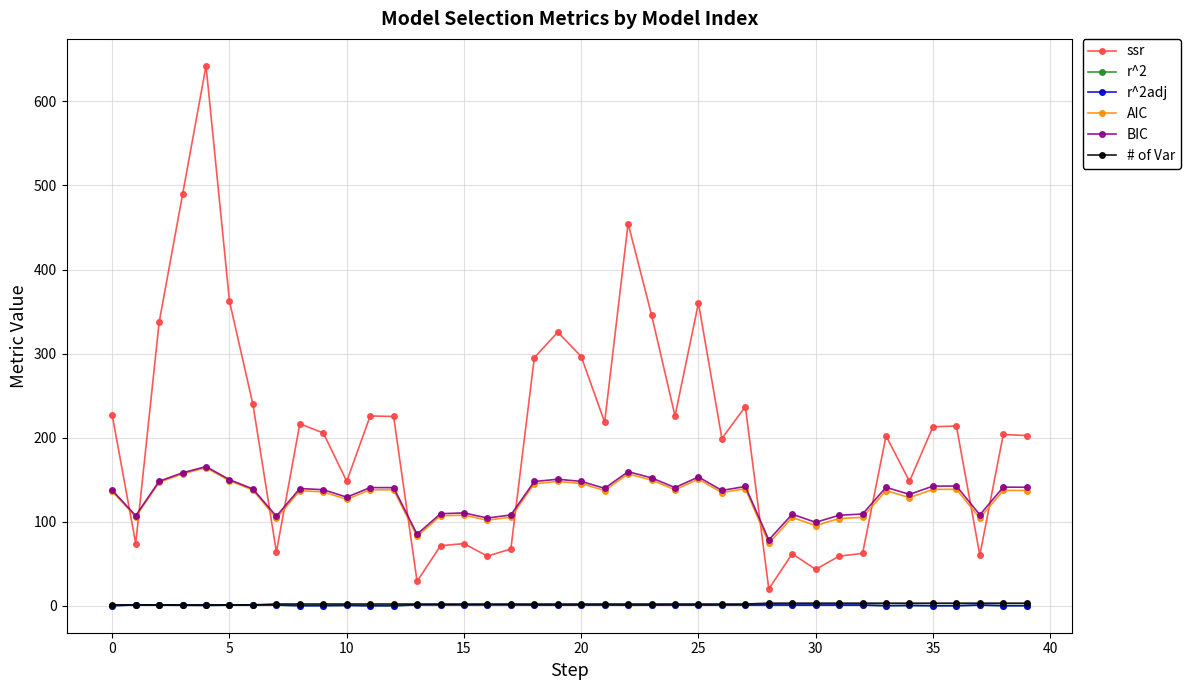

Which series has the largest range (max minus min)?

ssr